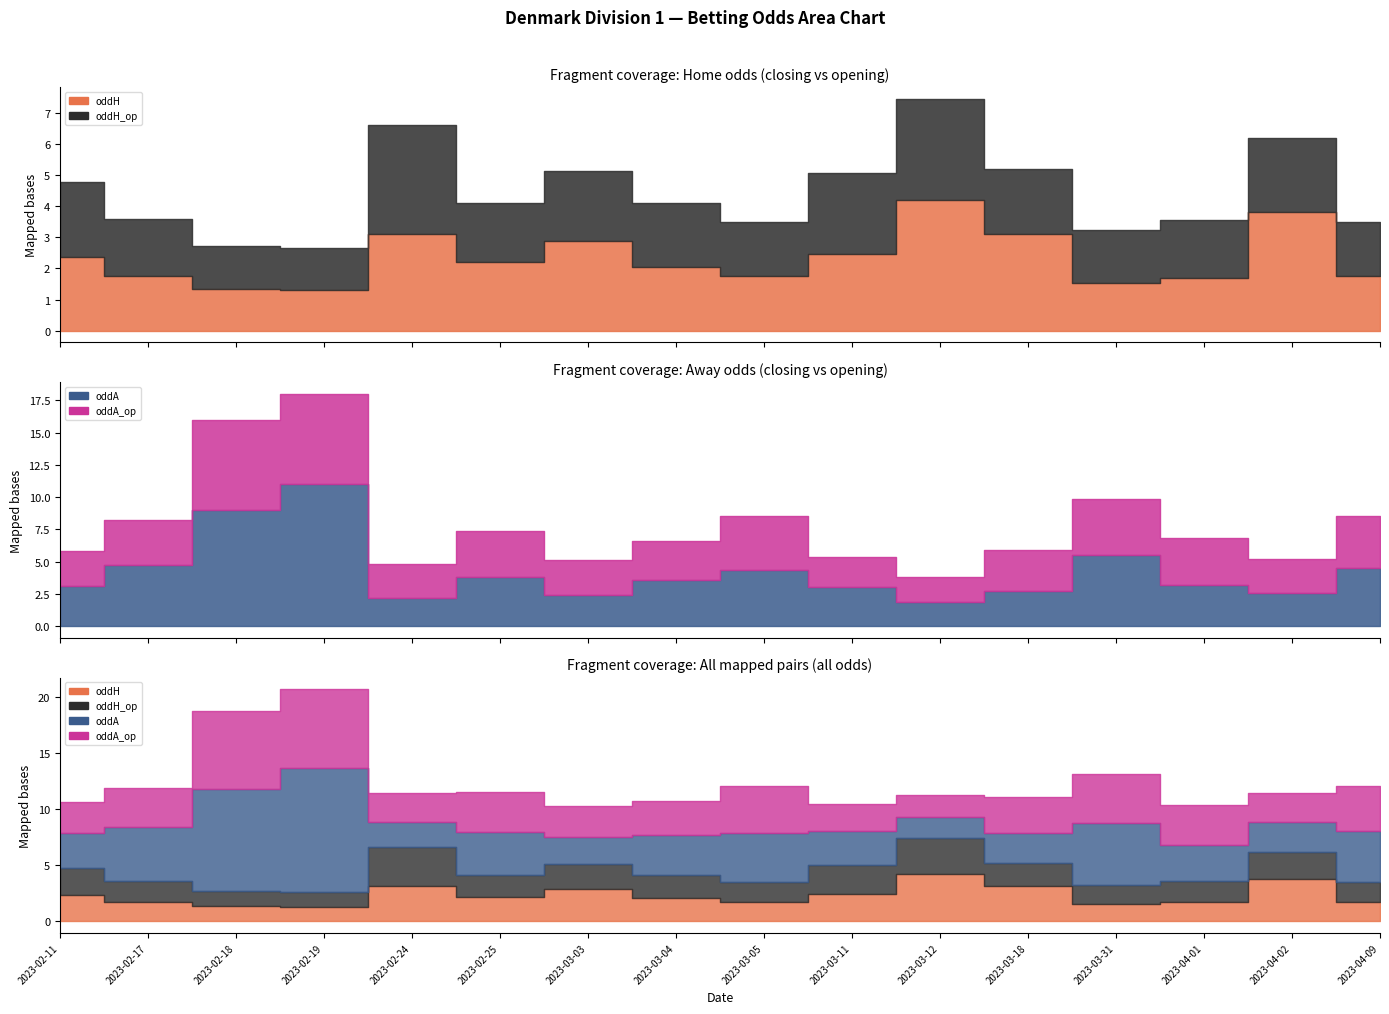

How many lines are shown in the chart?

4